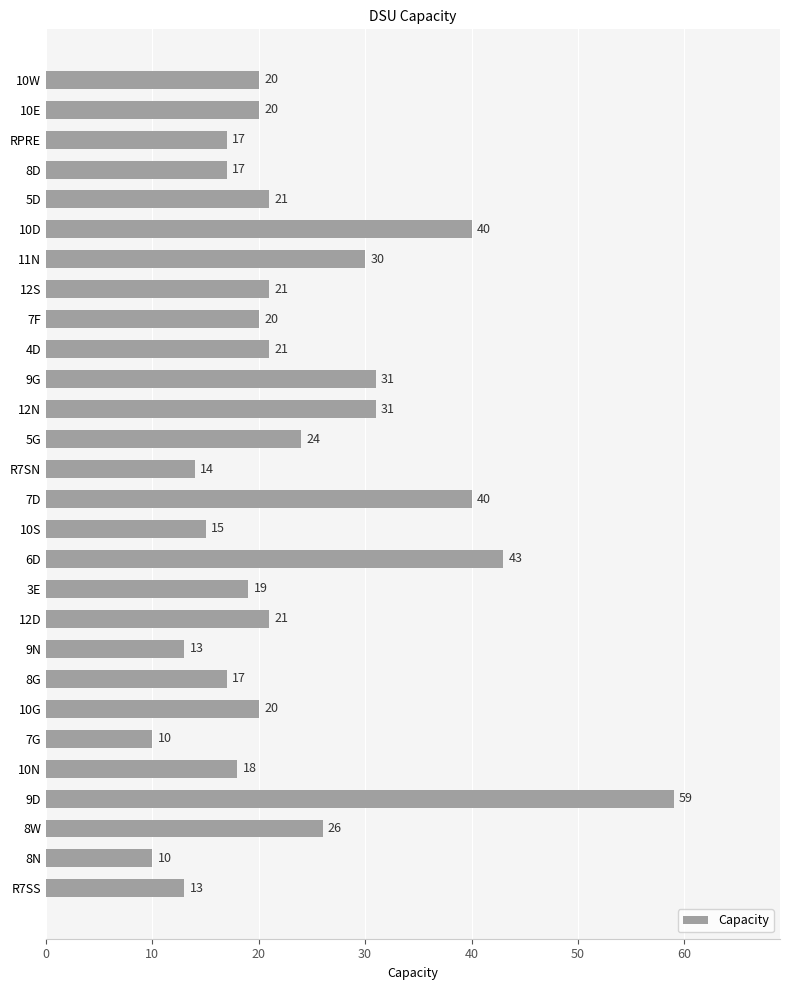

How many series are shown in this chart?

1